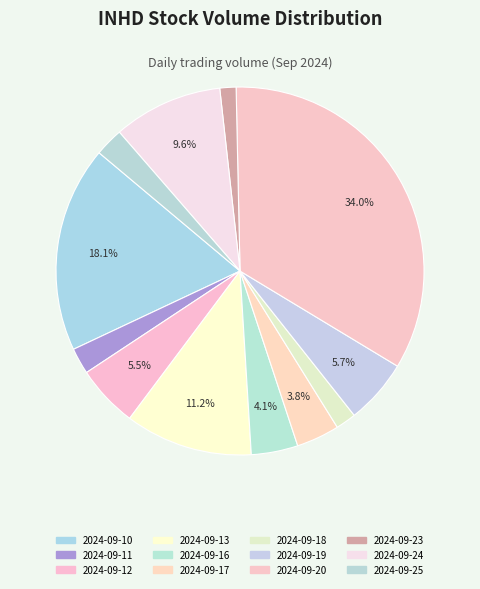

Approximately how many times larger is the value at 2024-09-16 compared to 2024-09-10?

0.2